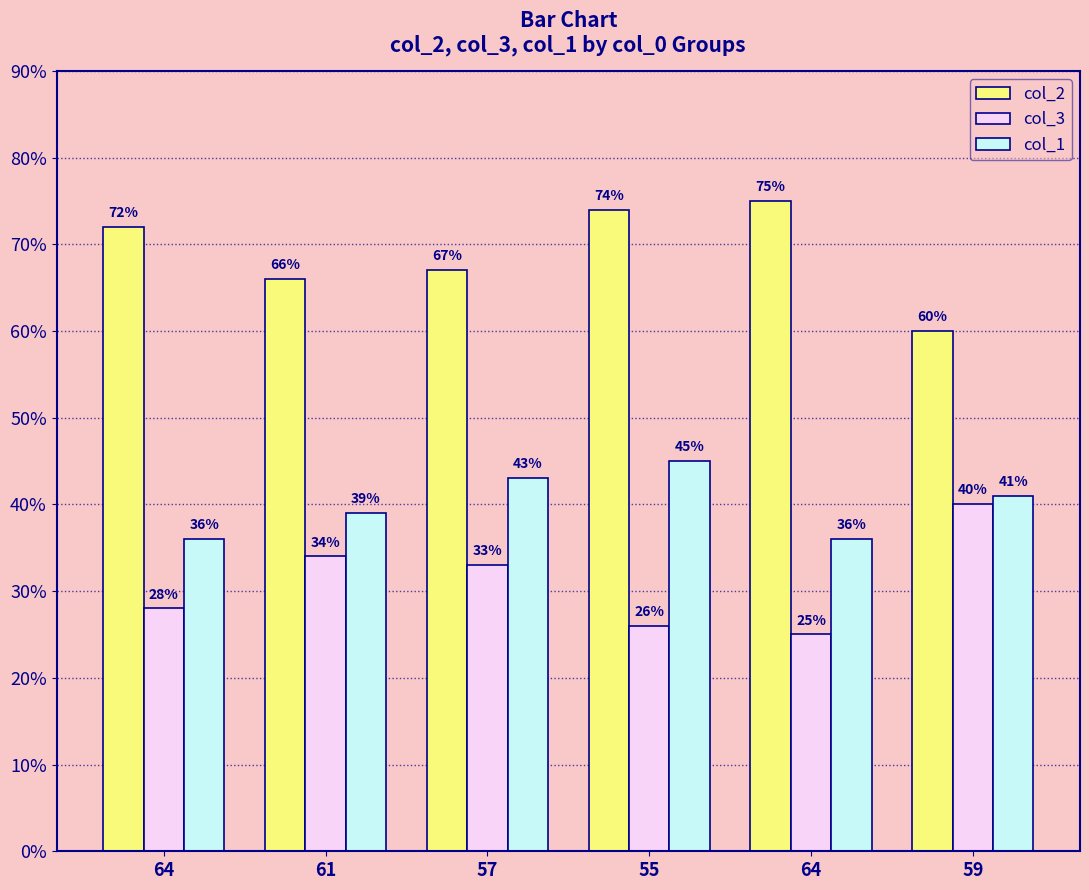

How many bars are there in each group?

3